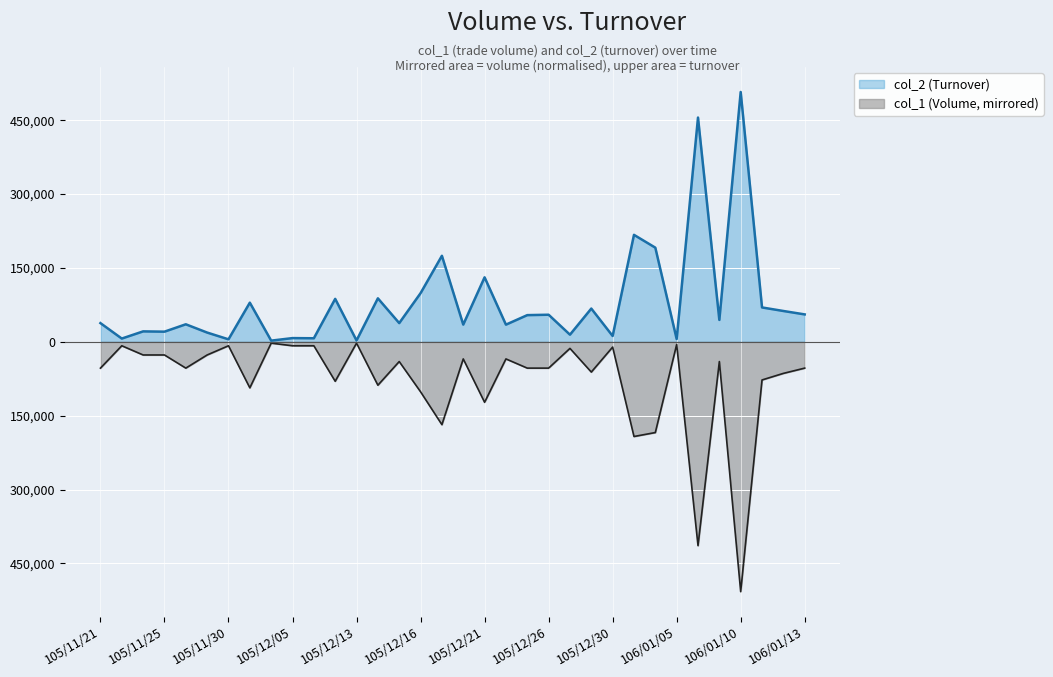

Which series has the largest total across all categories?

col_2 (Turnover)